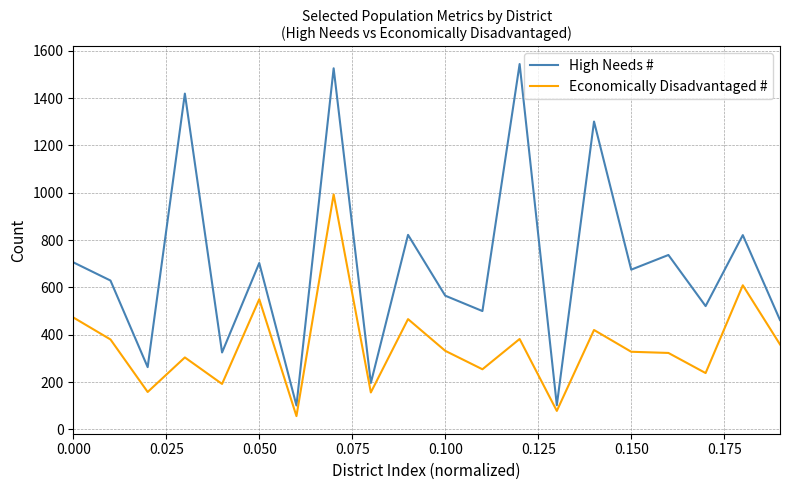

What is the difference between the maximum and minimum values in the Economically Disadvantaged # series?

937